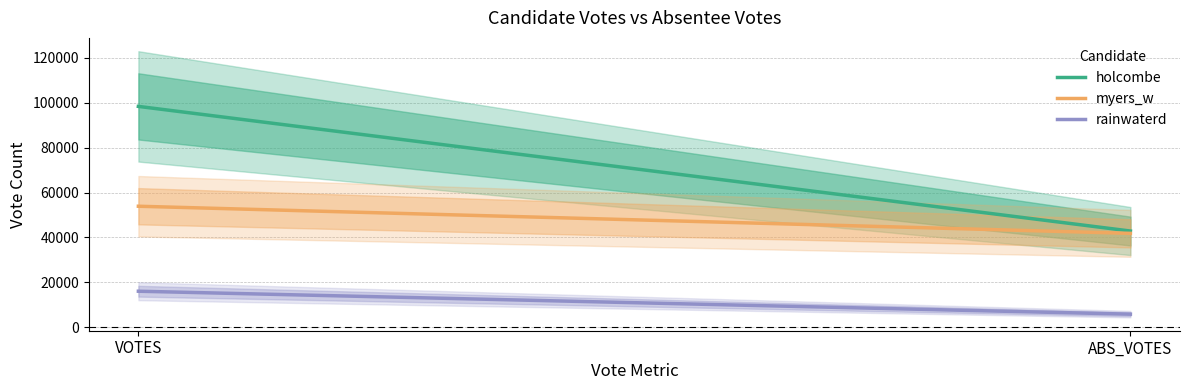

What is the difference between the highest and lowest values at VOTES?

82395